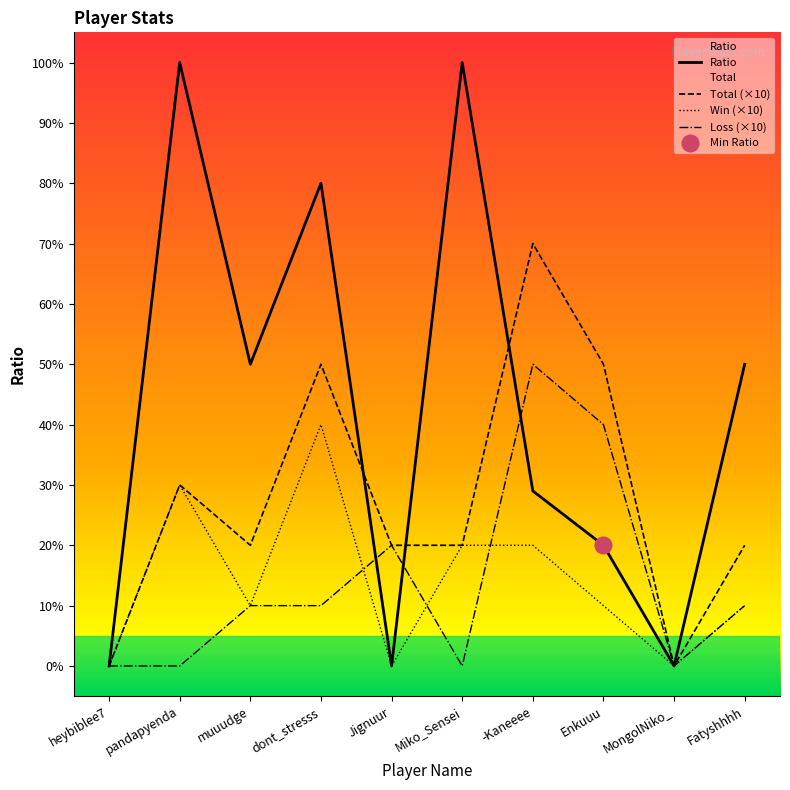

What is the total value across all series at Miko_Sensei?

140